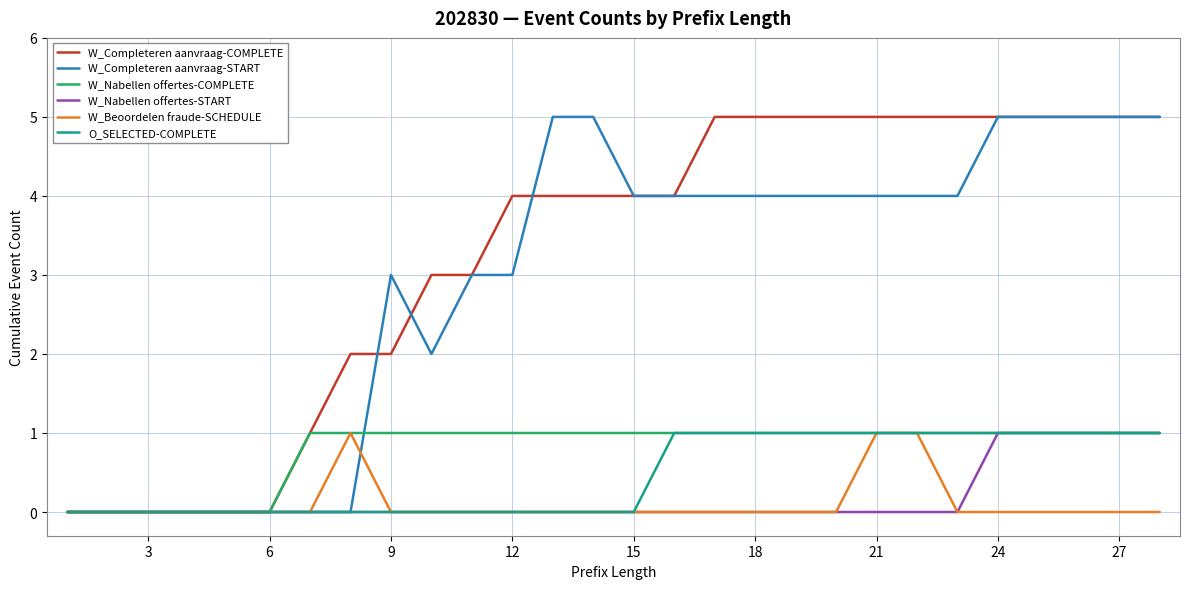

Which series has the largest total across all categories?

W_Completeren aanvraag-COMPLETE